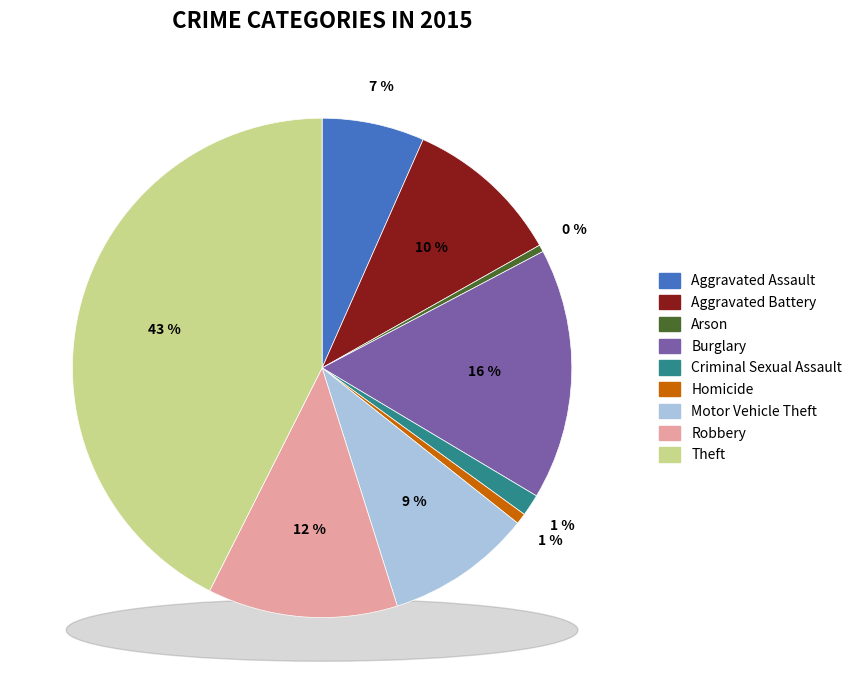

How many slices are in this pie chart?

9